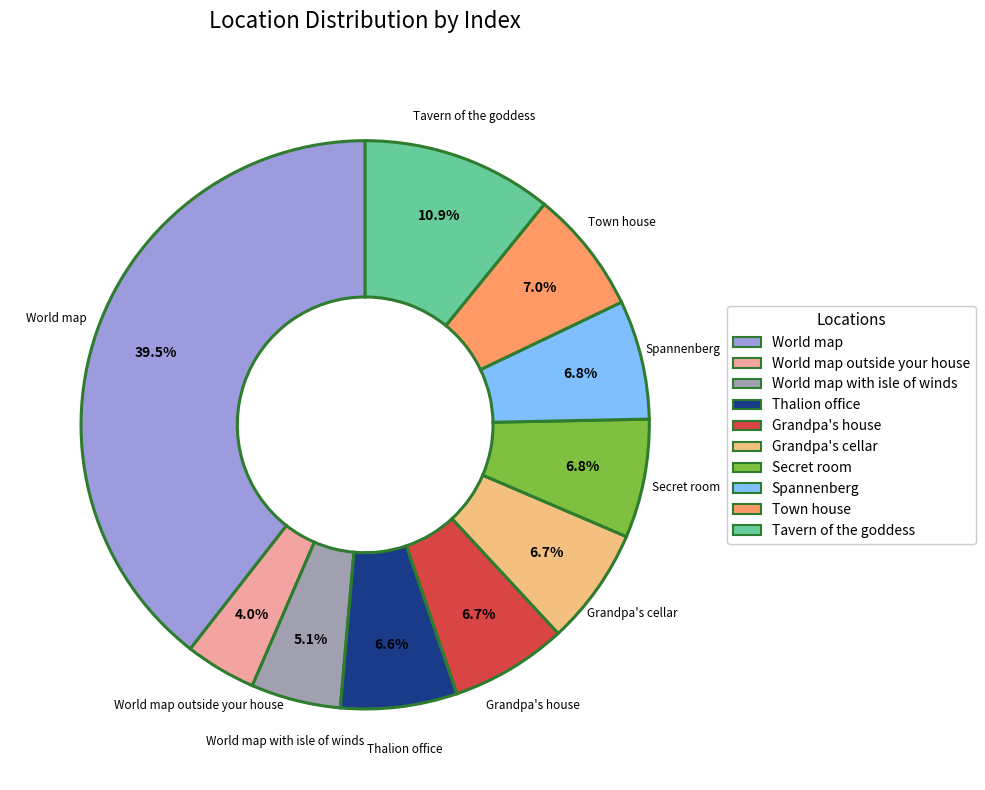

To the nearest percent, what portion does Secret room represent?

7%